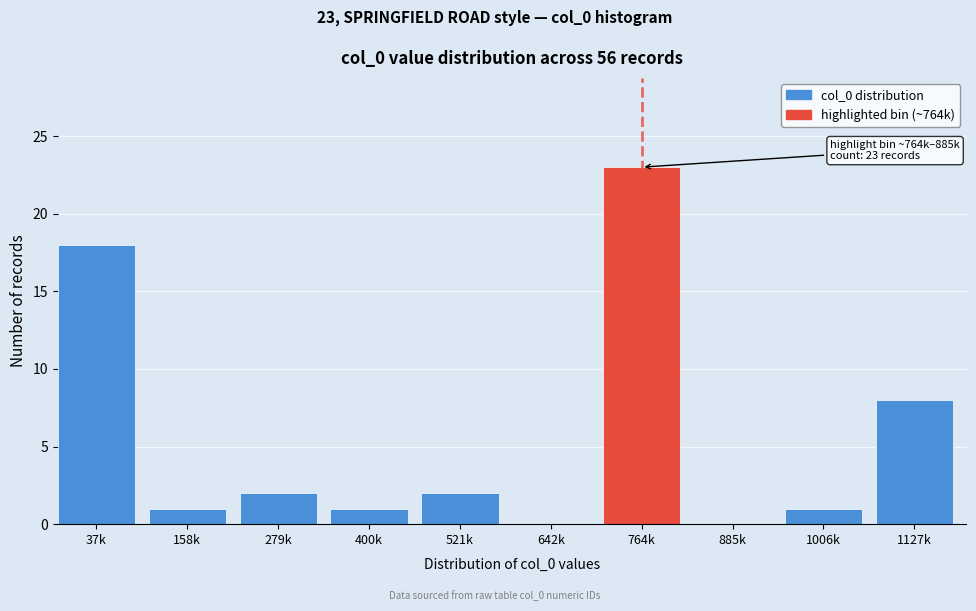

Reading right to left, what are all the values shown in this chart?

1127k=8	1006k=1	885k=0	764k=23	642k=0	521k=2	400k=1	279k=2	158k=1	37k=18